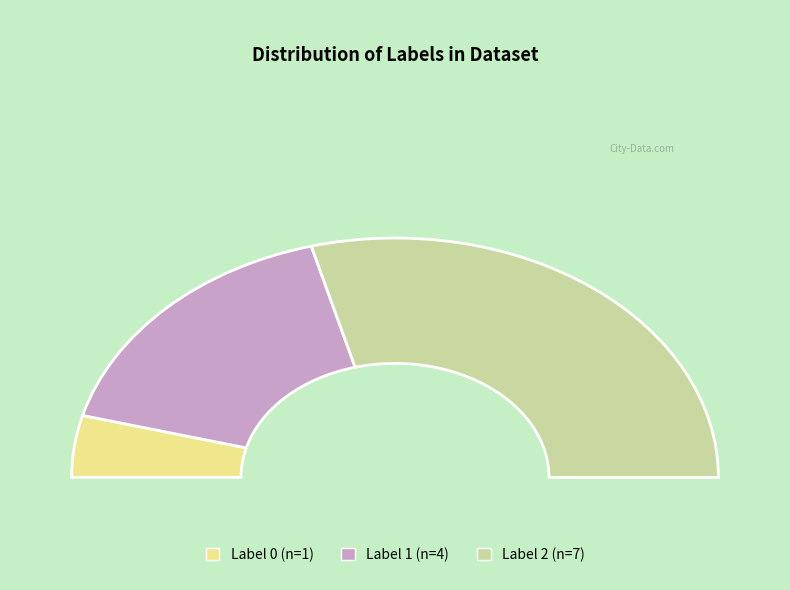

How many segments does this pie chart have?

3